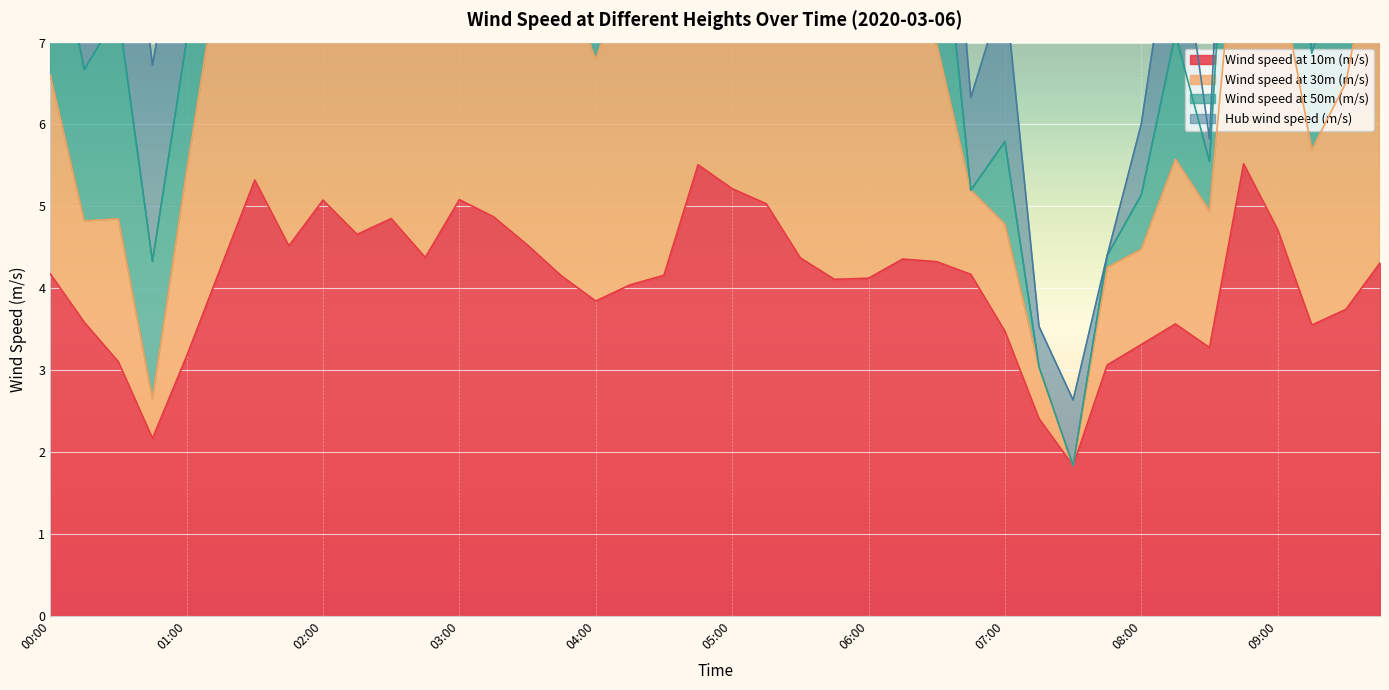

At which category is the sum across all series the highest?

02:15